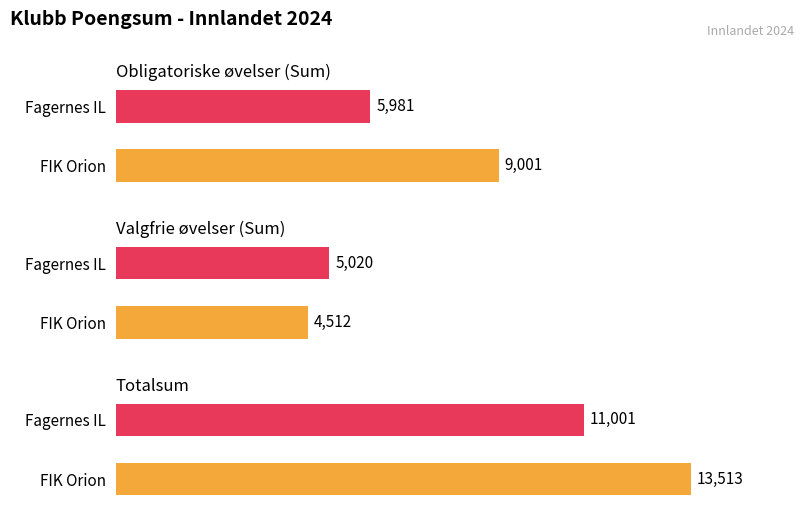

List the series in order of their peak value, lowest first.

Valgfrie øvelser (Sum), Obligatoriske øvelser (Sum), Totalsum